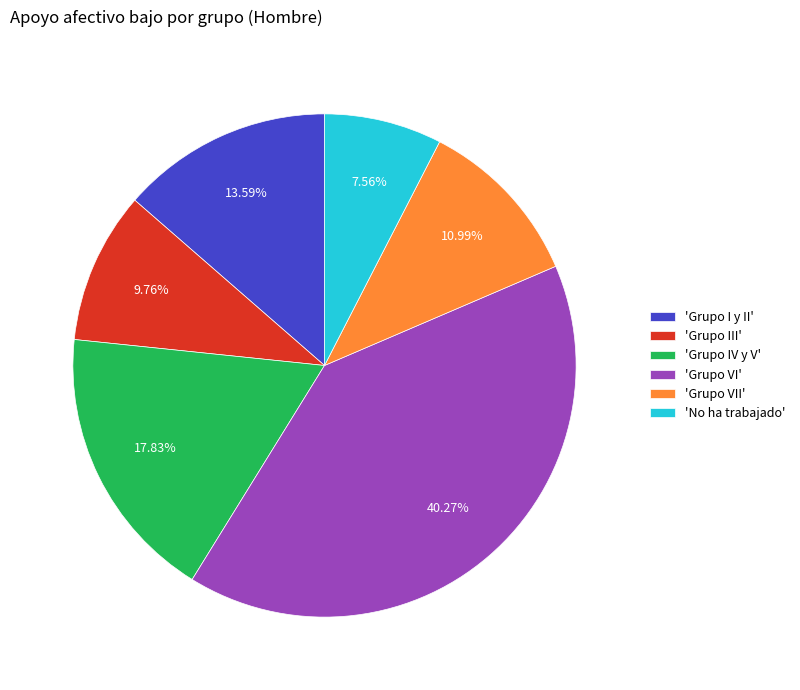

Do 'Grupo III' and 'Grupo I y II' together represent more than half of the pie?

No